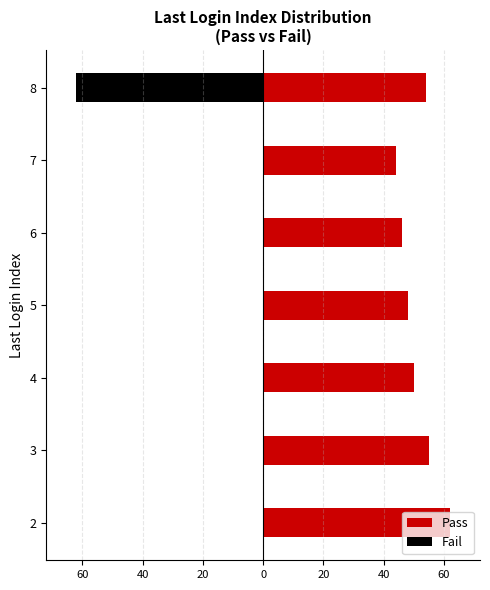

What are all the series names shown in the legend?

Pass, Fail